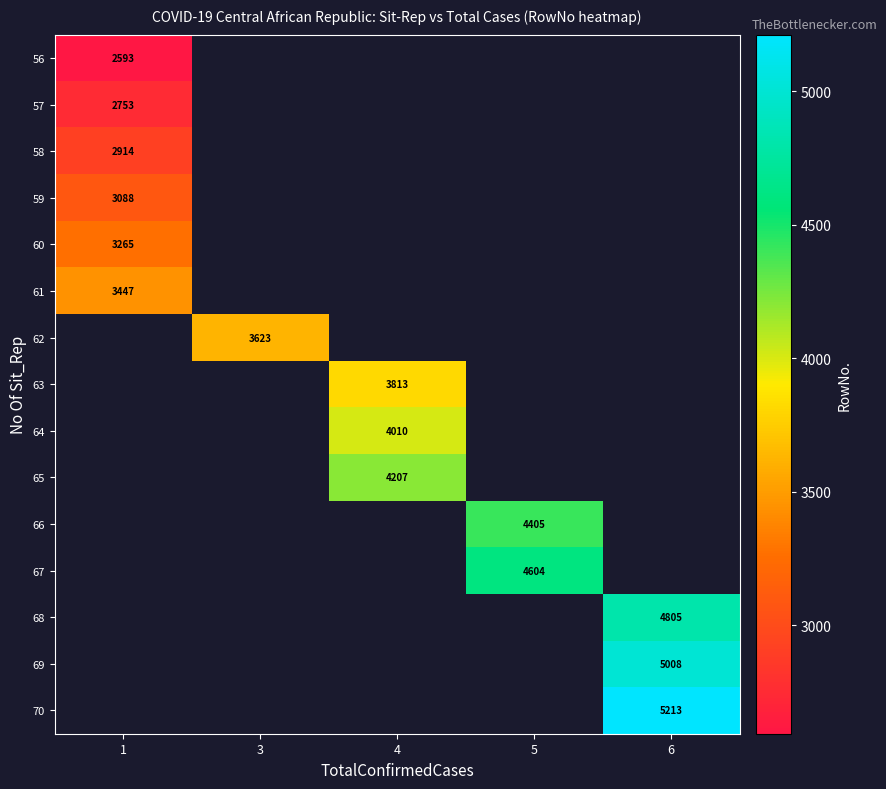

At how many categories does at least one series exceed 3866?

3